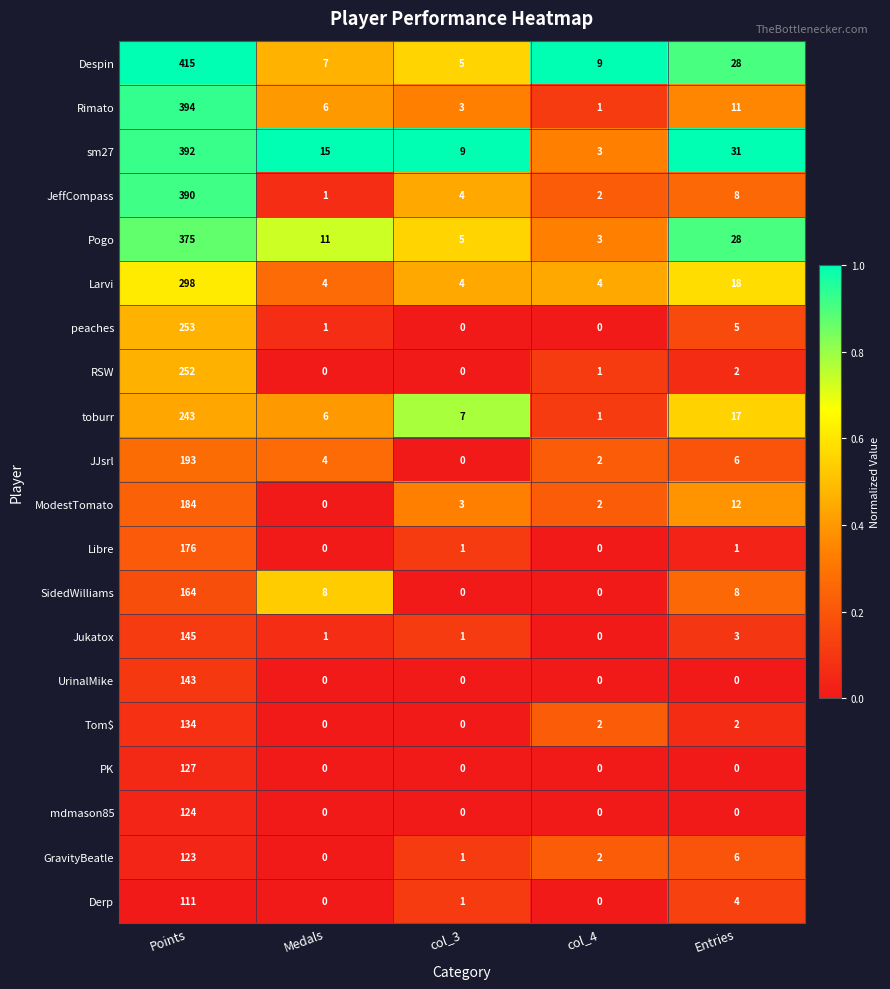

Which series has the largest total across all categories?

Despin